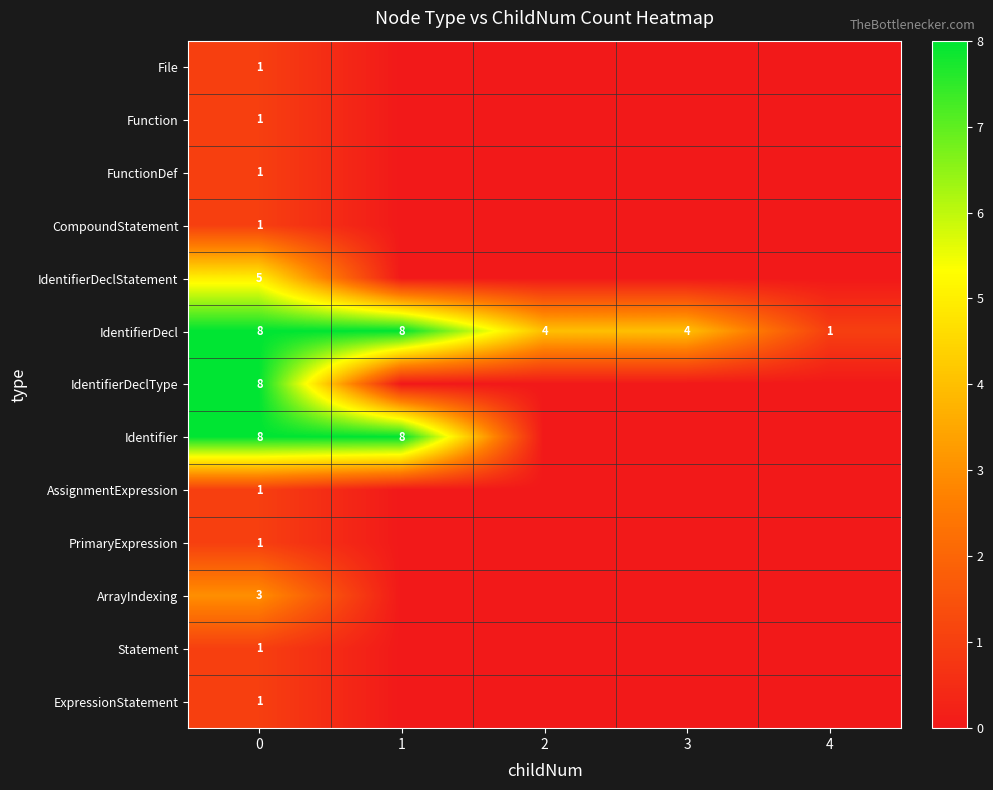

What is the total value across all series at 0?

40